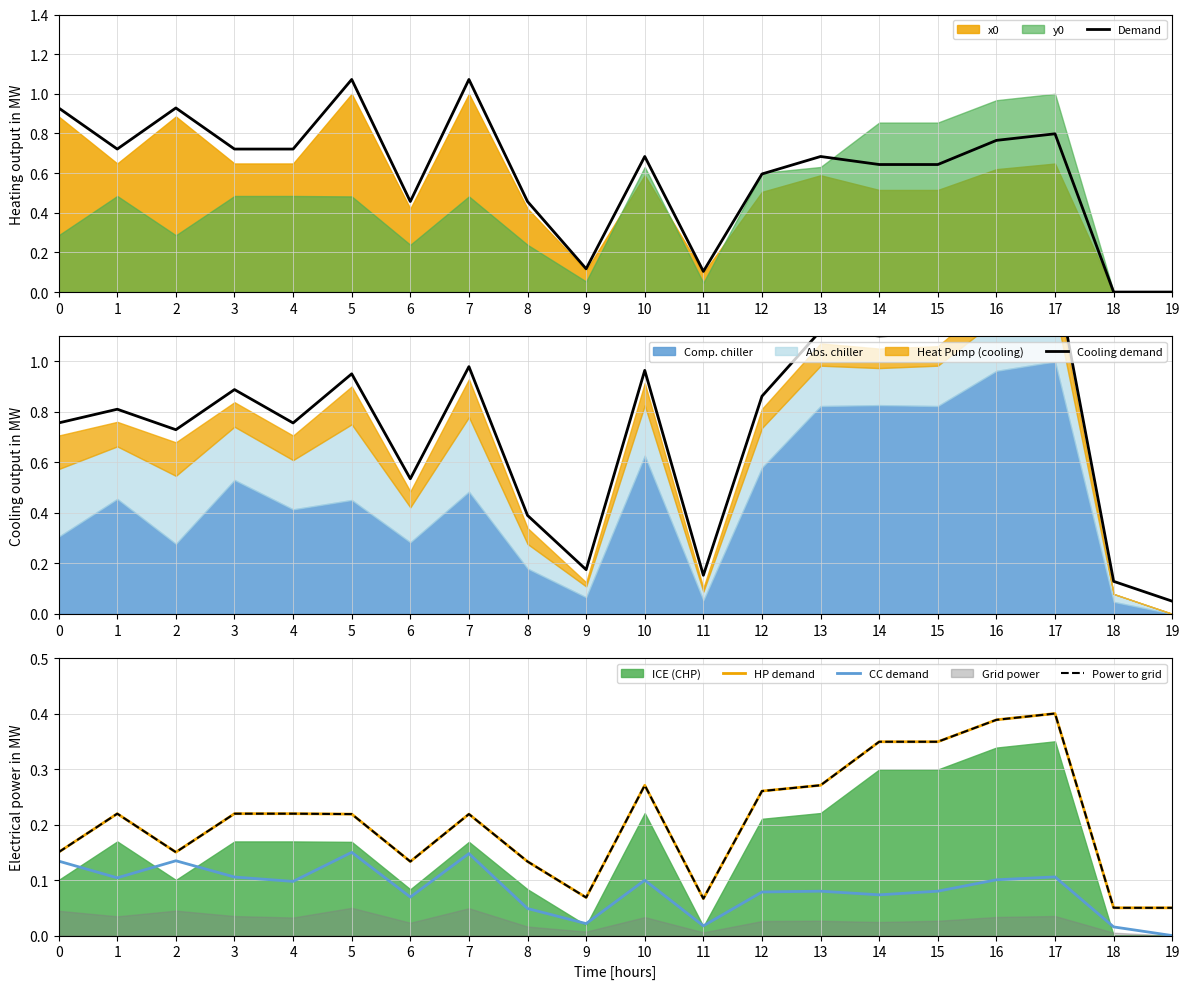

How many positive values does the Demand series have?

18